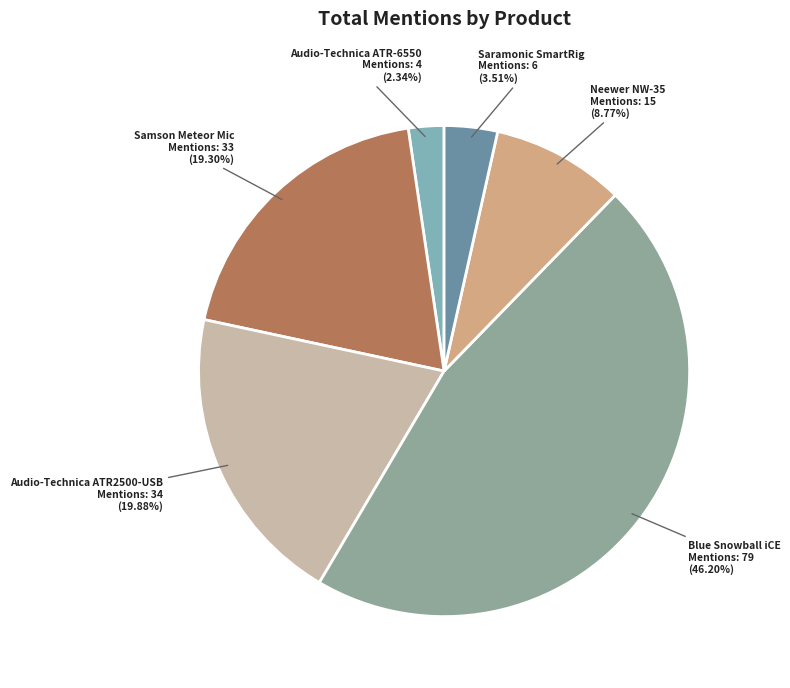

How many slices are in this pie chart?

6